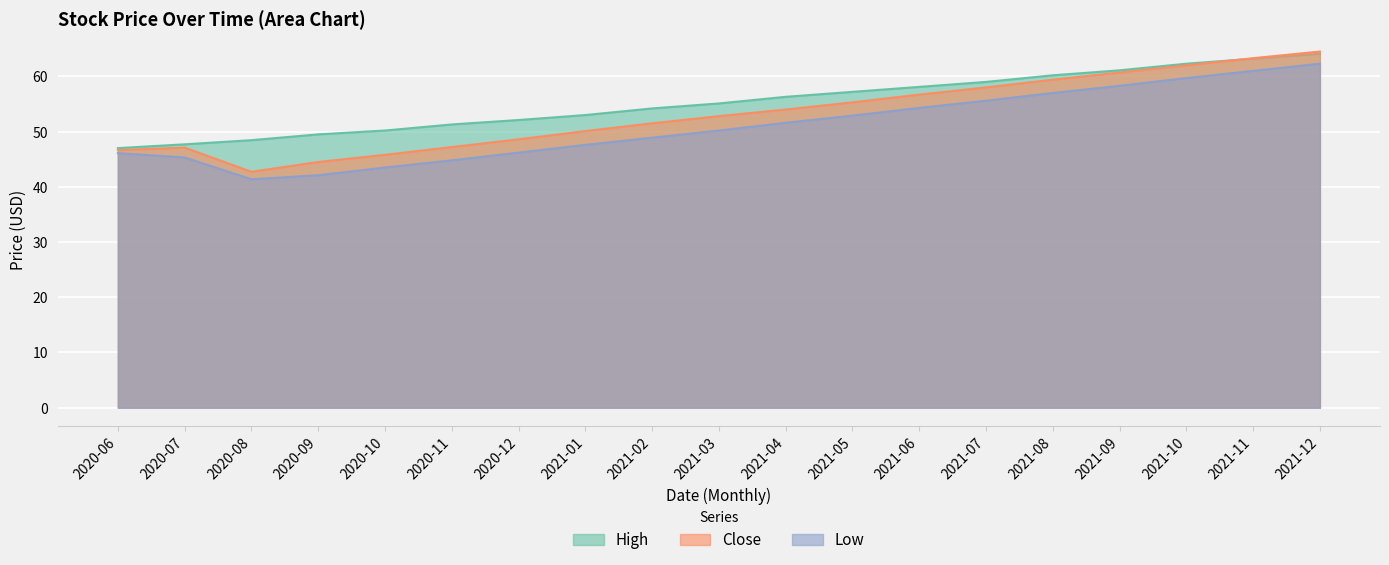

What is the value of the High point at the 10th from the left?

55.1